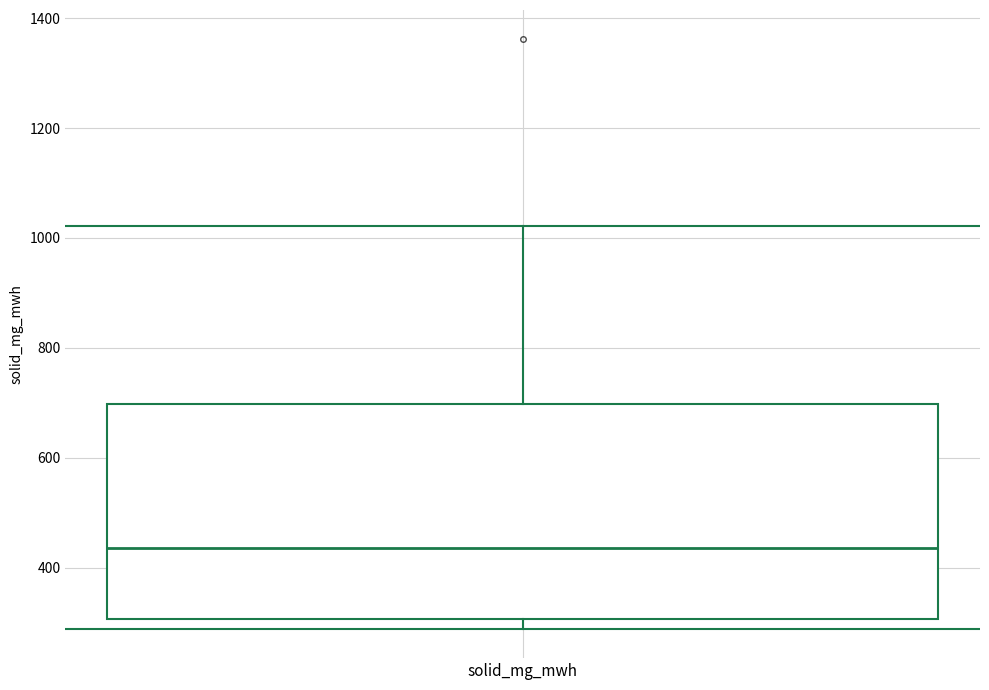

Transcribe this box plot: give where the median line is, the range the box spans, and where the two whiskers end, as read against the y-axis. The values are not printed on the chart, so give them approximately, as read against the axis.

median 440, box 300 to 700, whiskers 280 to 1020